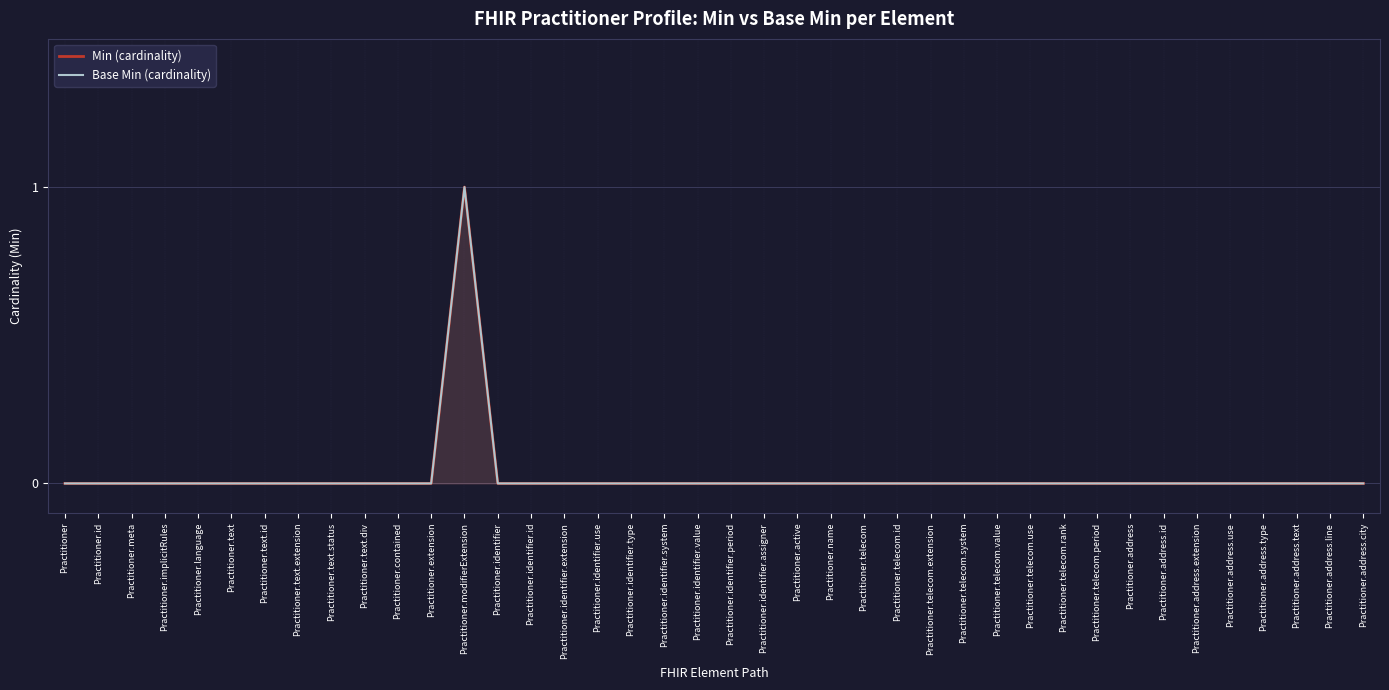

What is the label of the 16th point from the left?

Practitioner.identifier.extension